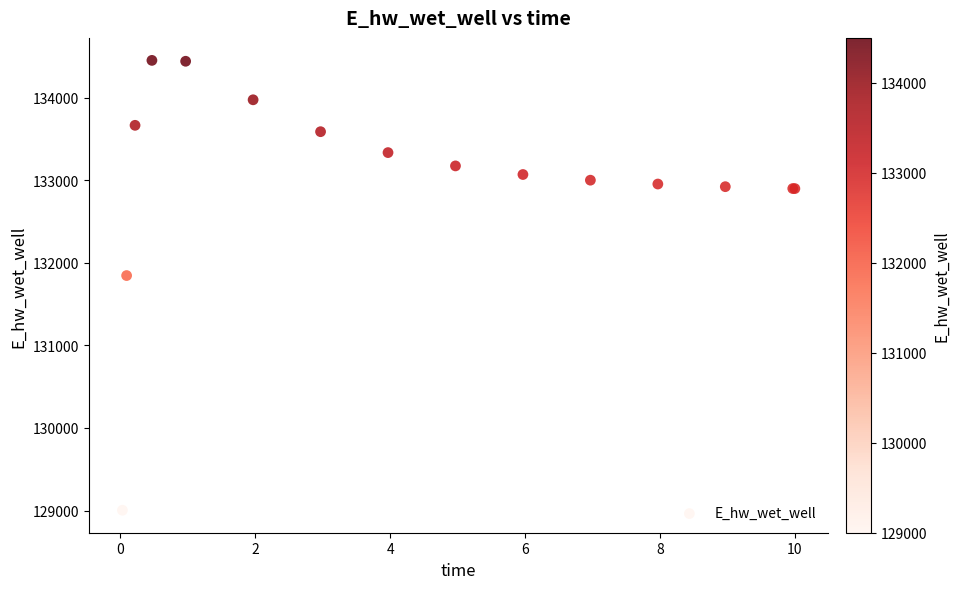

What Y value in the scatter plot is closest to 131726?

131844.6